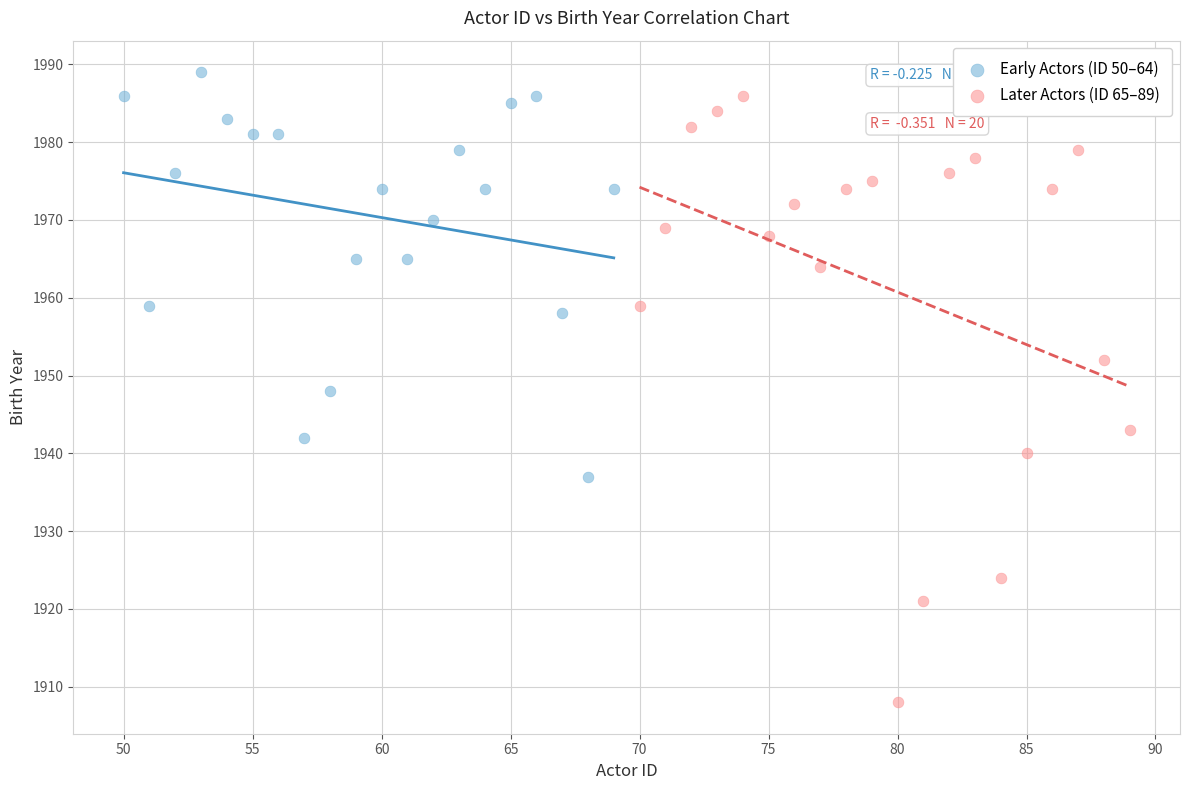

Which series reaches the minimum Y coordinate?

Later Actors (ID 65–89)